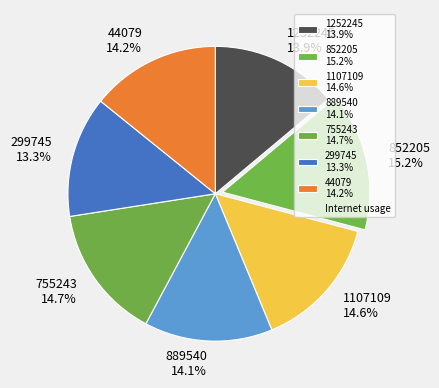

To the nearest percent, what is the difference between the 44079 and 852205 slice percentages?

1%